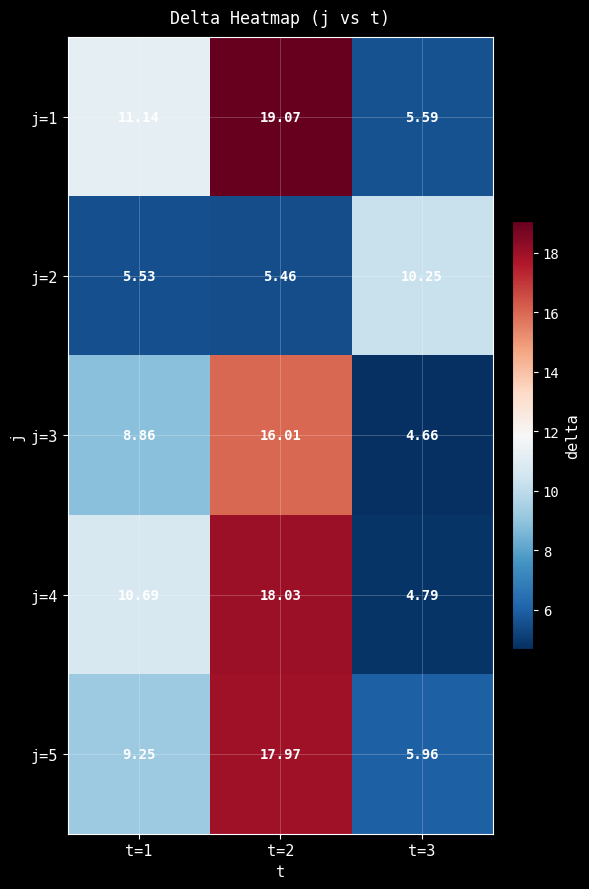

Is the value of j=3 at t=1 greater than the value of j=1 at t=1?

No